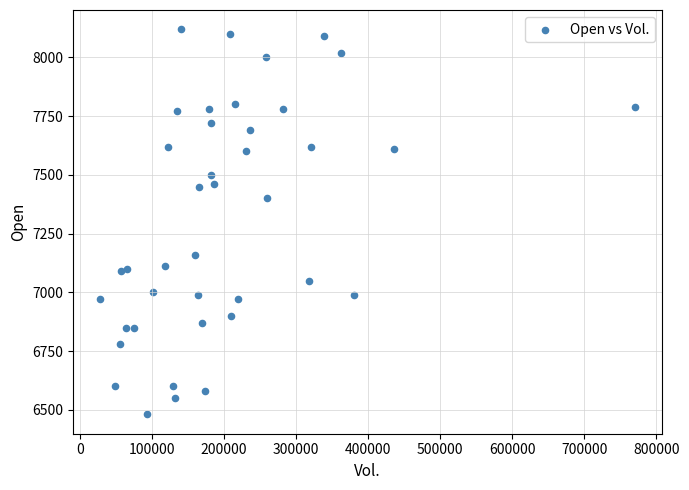

What Y value in the scatter plot is closest to 7300?

7400